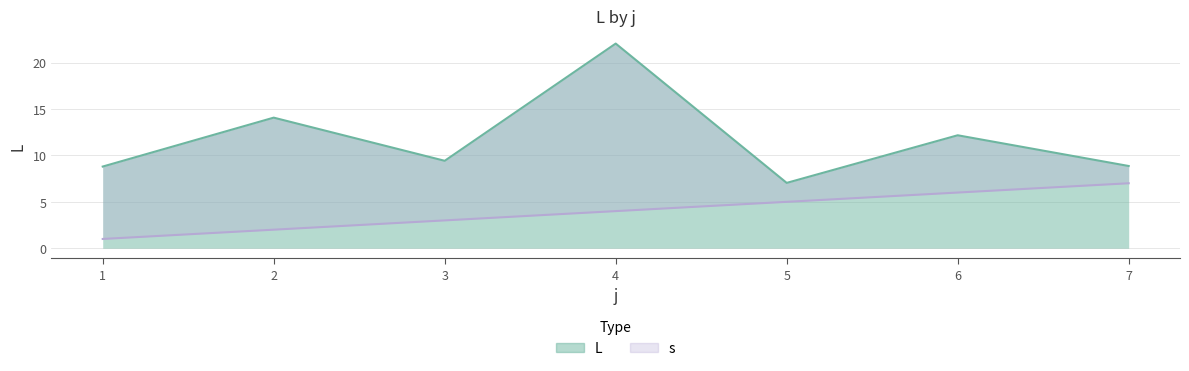

True or false: s and L intersect in this chart.

False